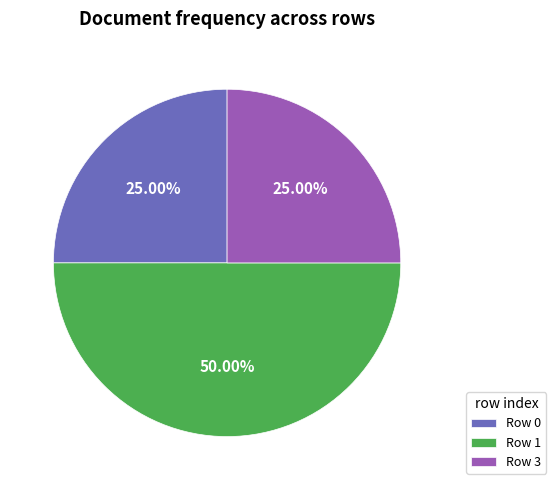

Which has a higher value, Row 1 or Row 0?

Row 1